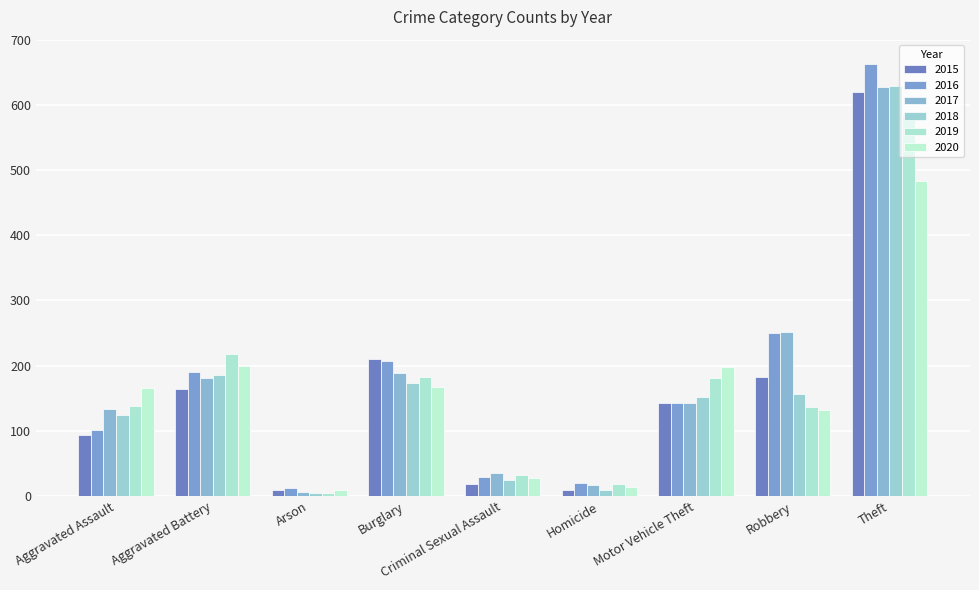

Are the bars grouped side by side (vs. stacked)?

Yes